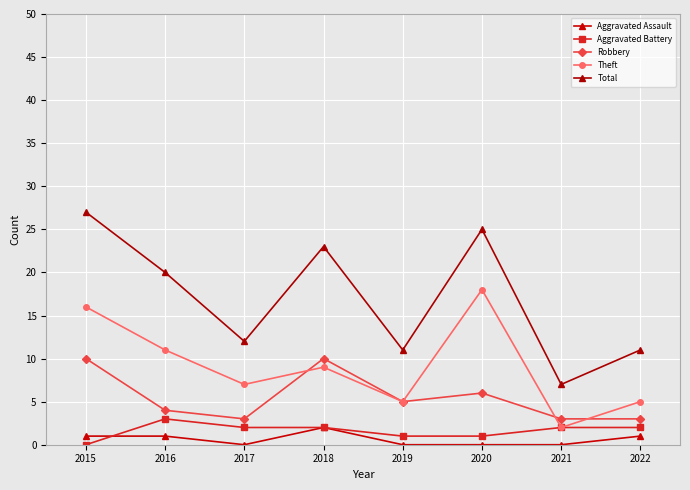

How many interior local peaks does the Total series have?

2